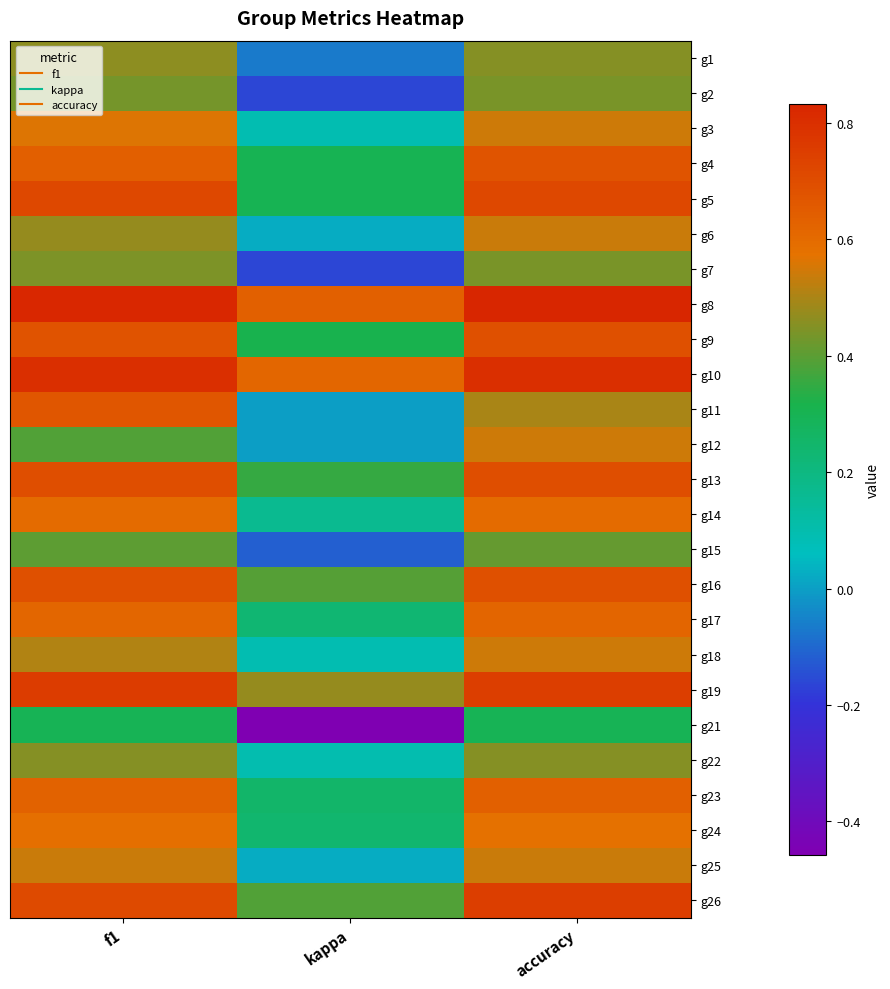

List the series in order of their peak value, highest first.

g8, g10, g19, g26, g5, g13, g16, g9, g4, g11, g23, g17, g14, g24, g3, g12, g18, g6, g25, g1, g22, g7, g2, g15, g21